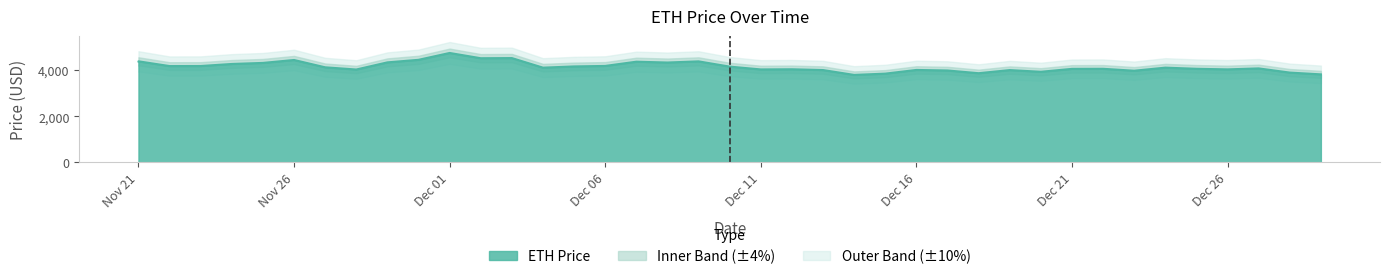

What is the change in value from 12/08/2021 to 12/19/2021?

-327.9